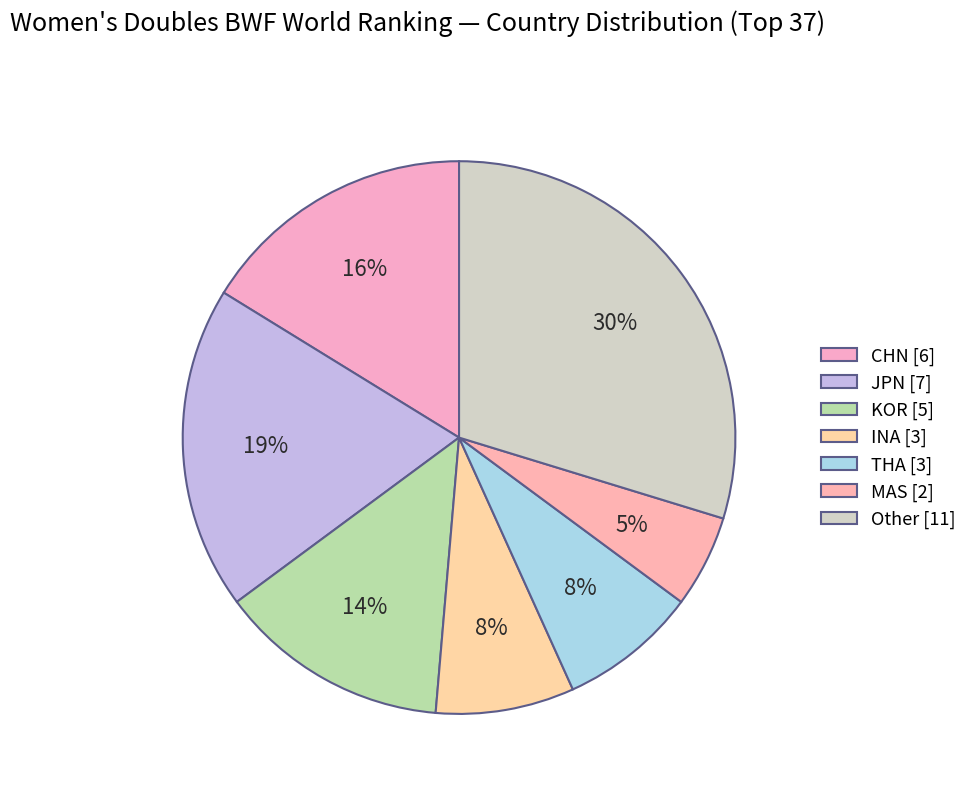

How many slices are in this pie chart?

7